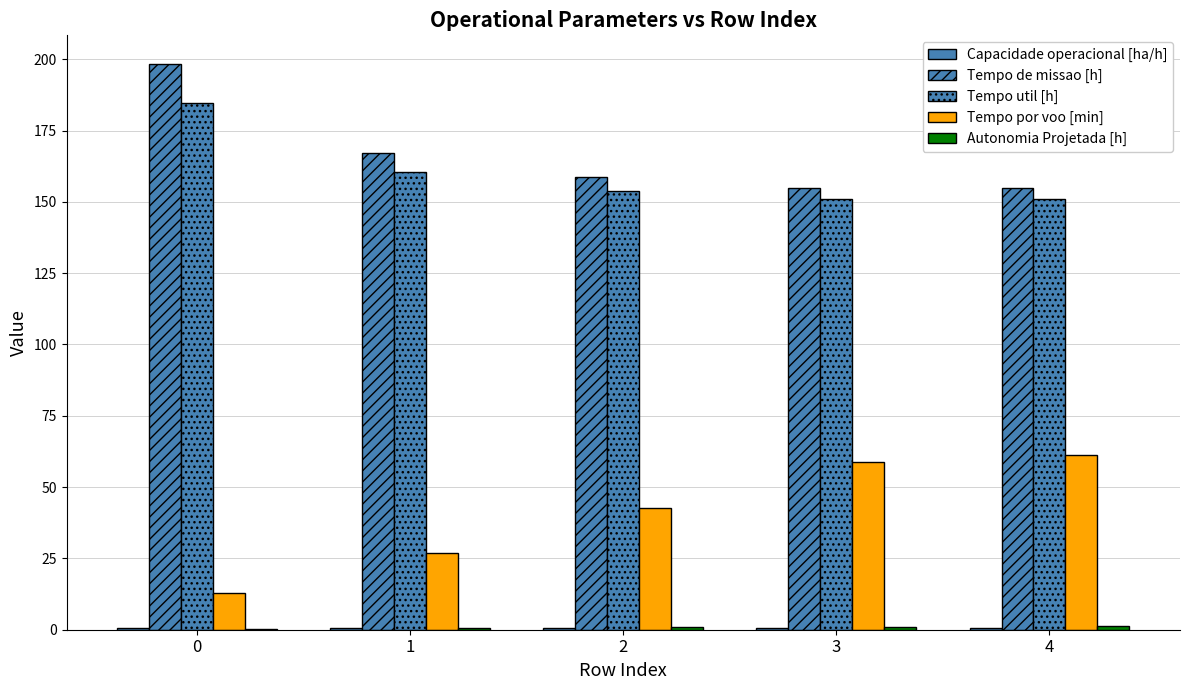

Count the number of categories in the chart.

5